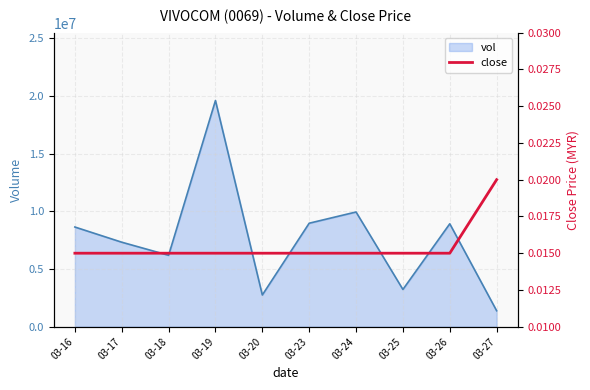

The chart shows a value of 0.0 at 03-24. True or false?

False